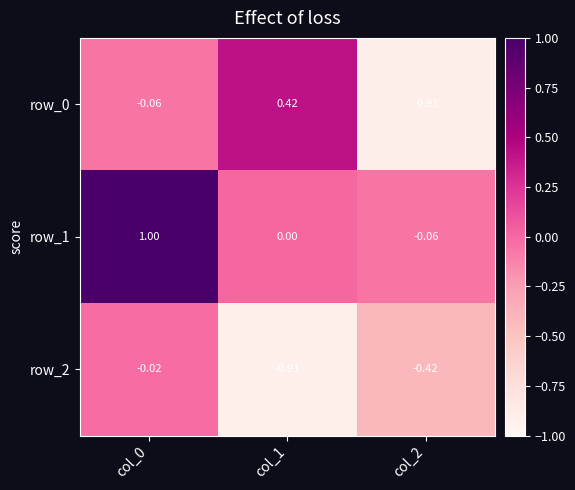

Is the value of row_2 at col_0 greater than the value of row_1 at col_1?

No